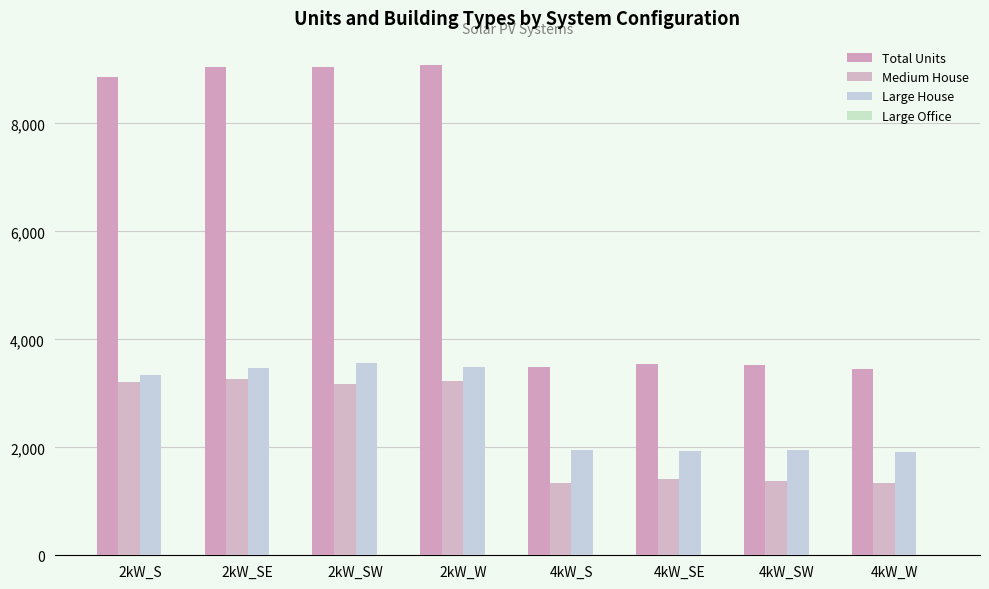

Are the bars horizontal?

No